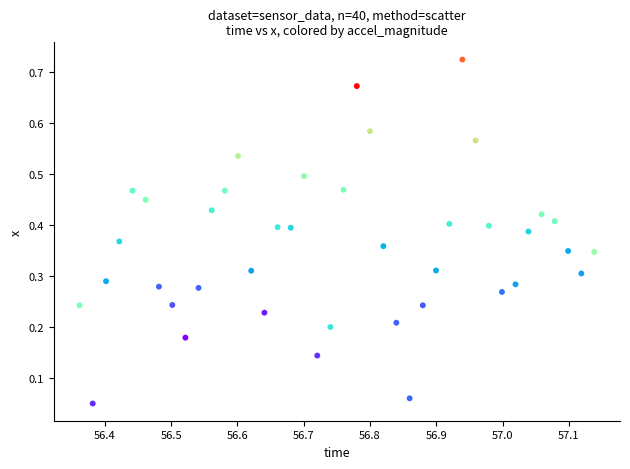

What is the range of X values (max minus min)?

0.8